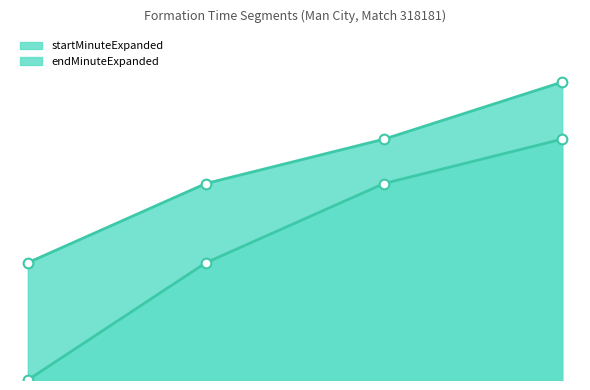

Which series has the largest total across all categories?

endMinuteExpanded